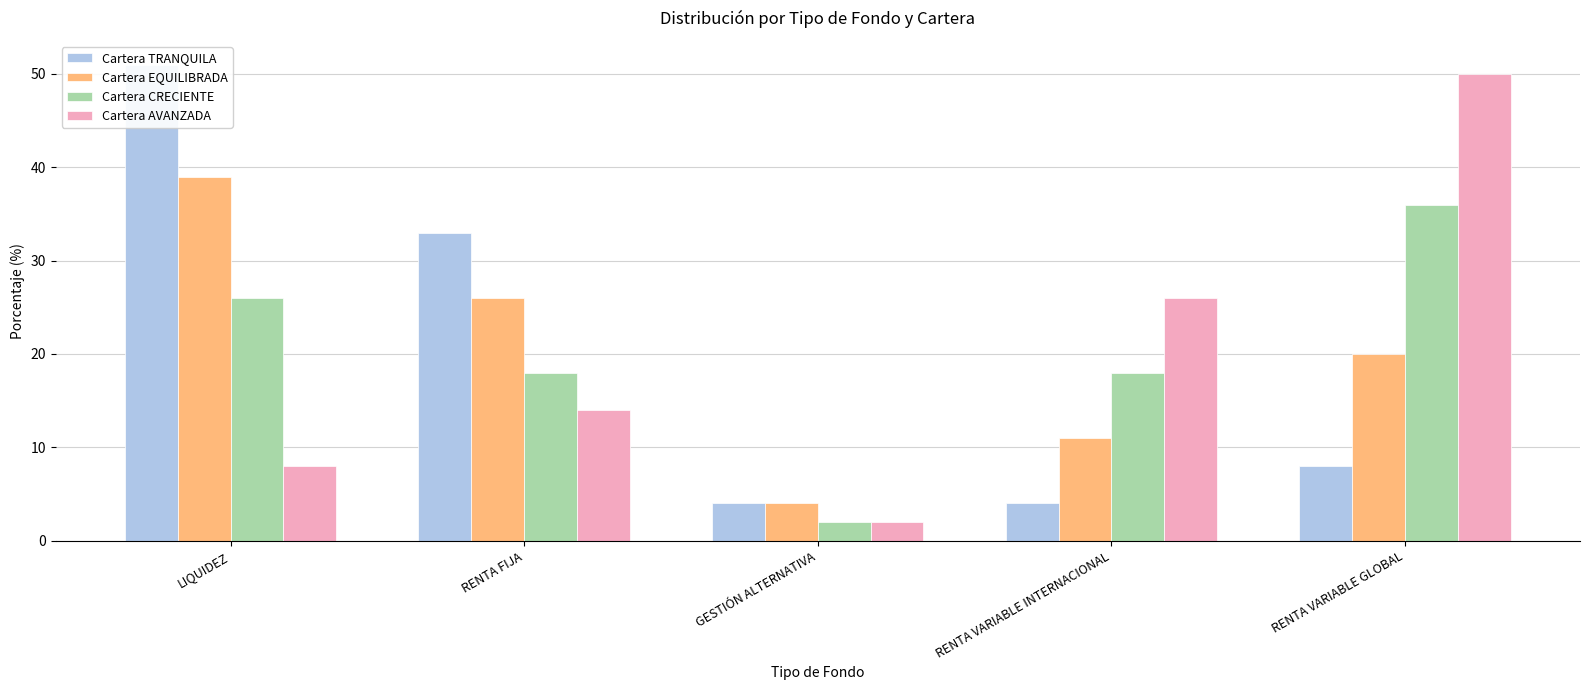

Rank the series by their maximum value, from lowest to highest.

Cartera CRECIENTE, Cartera EQUILIBRADA, Cartera AVANZADA, Cartera TRANQUILA